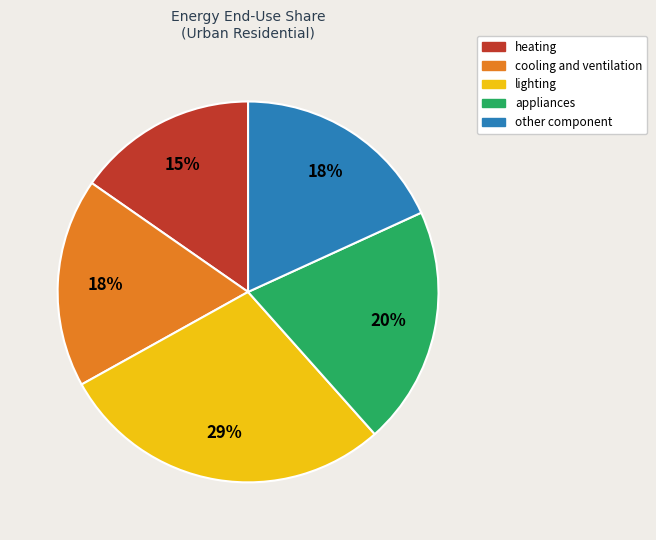

Which category has the biggest portion of the pie?

lighting